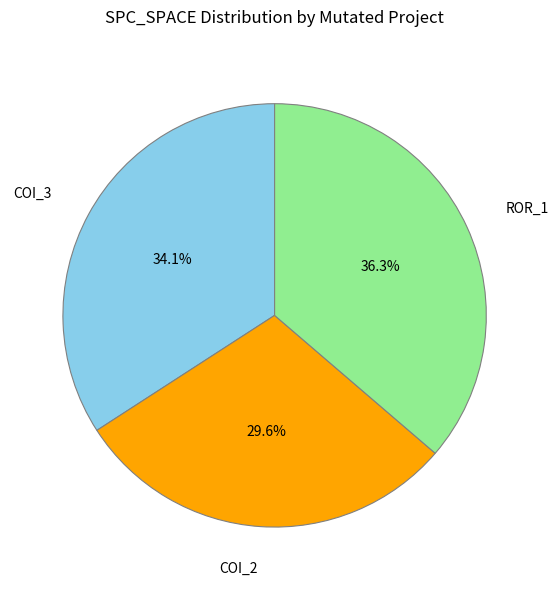

Does any single category account for the majority?

No